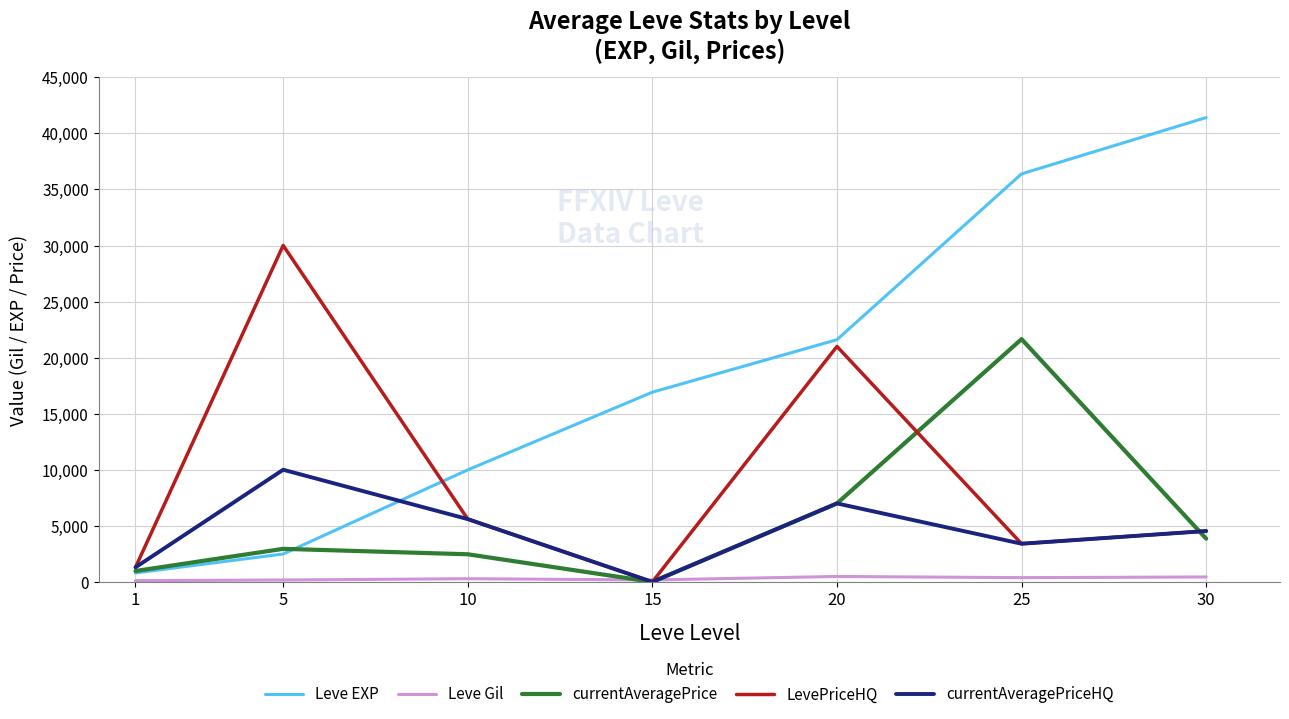

How many intersections are there between Leve EXP and LevePriceHQ?

1